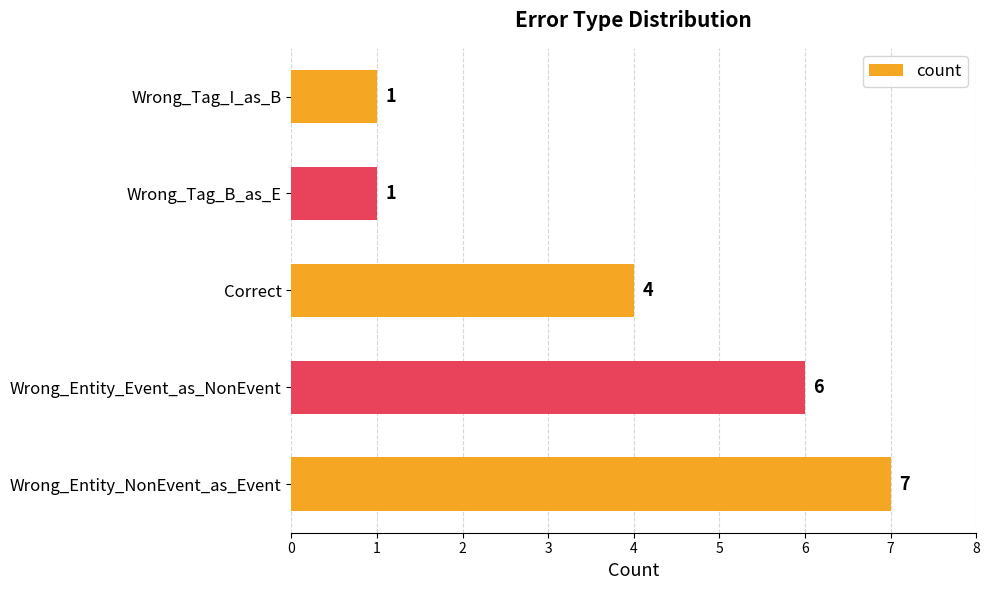

Are the bars horizontal?

Yes